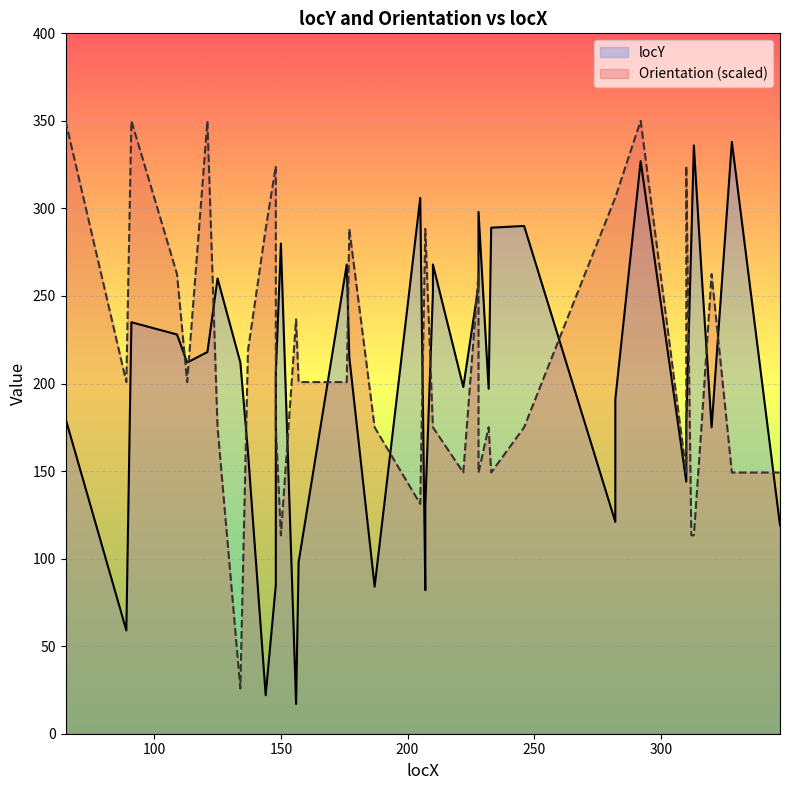

At which label does Orientation first exceed 200?

65